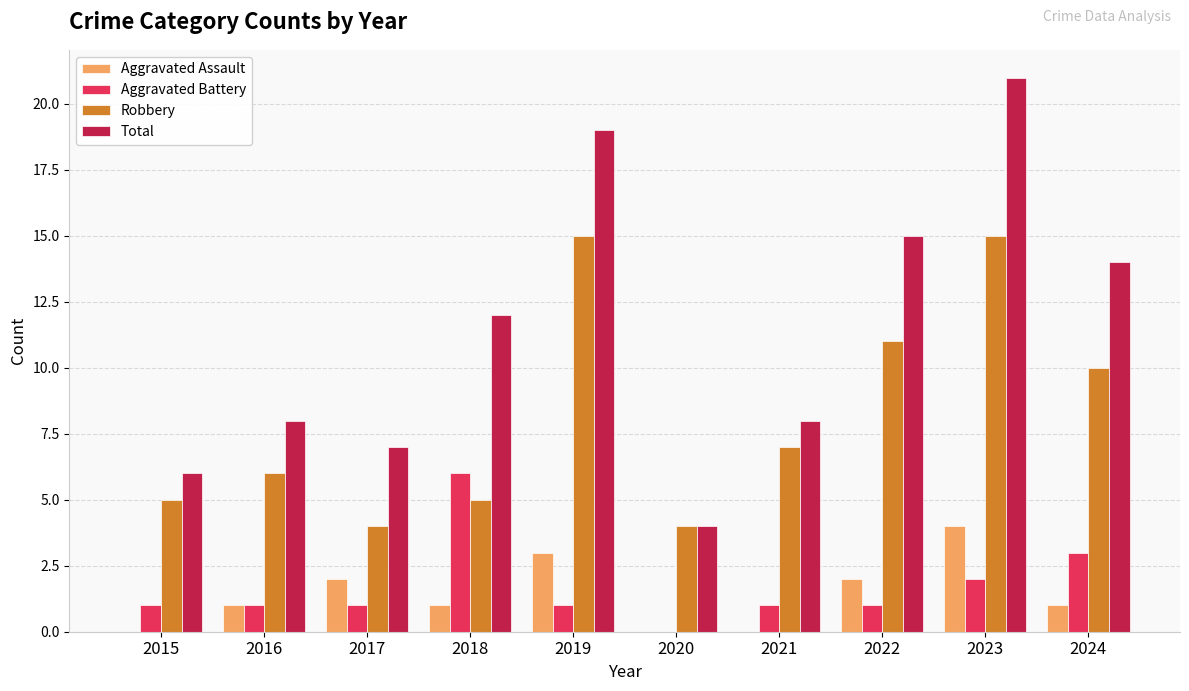

What is the spread (max minus min) of values at 2023?

19